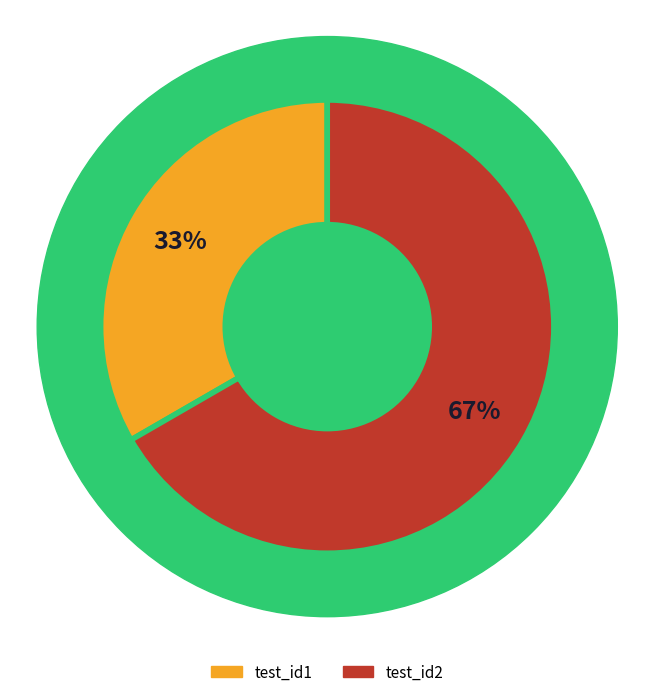

How many slices are in this pie chart?

2